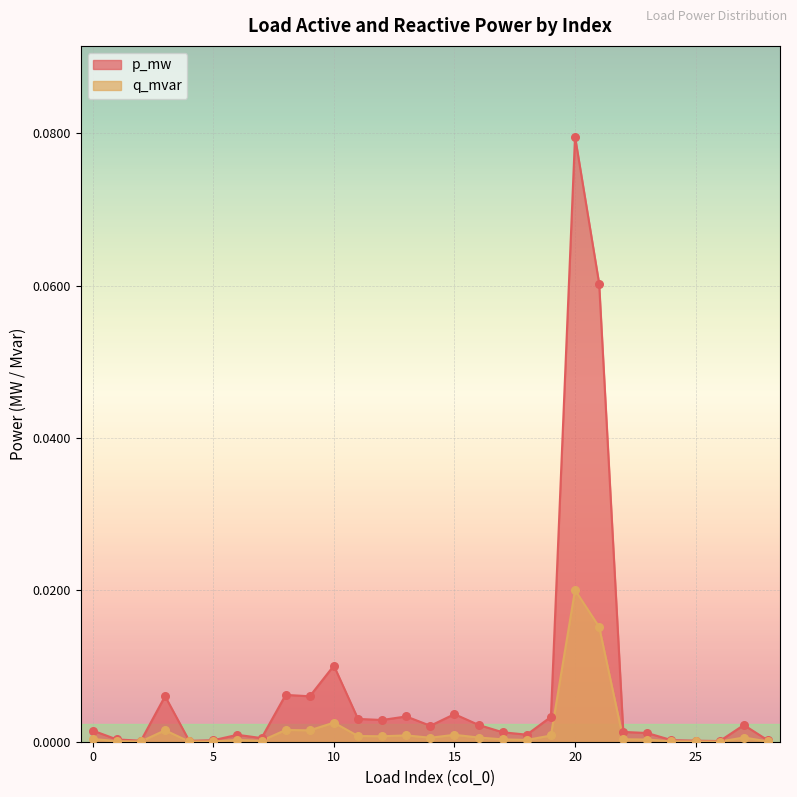

Which series has the largest Y range (max minus min)?

p_mw